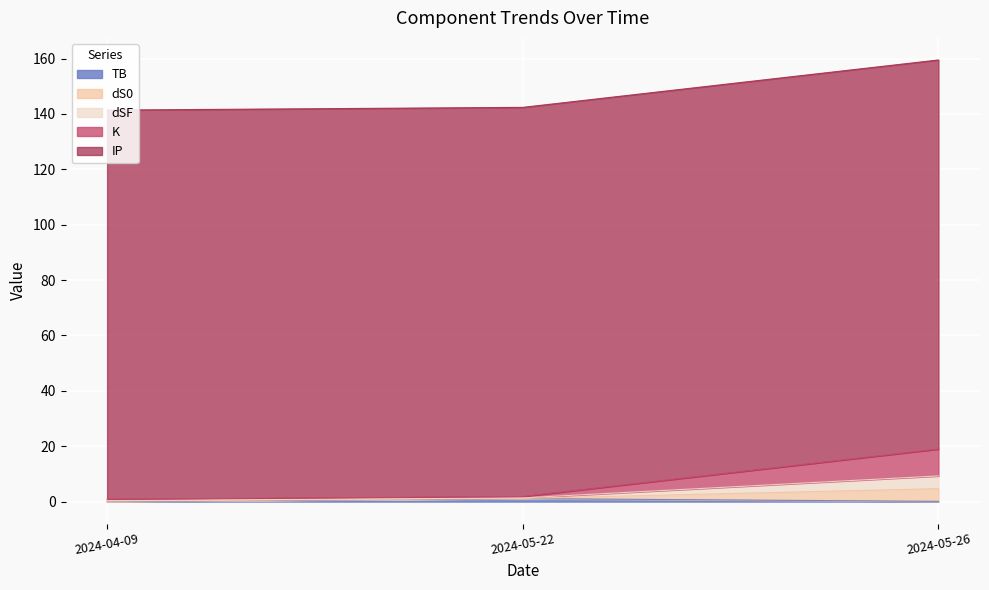

What is the difference between the TB values at 2024-05-26 and 2024-05-22?

1.0